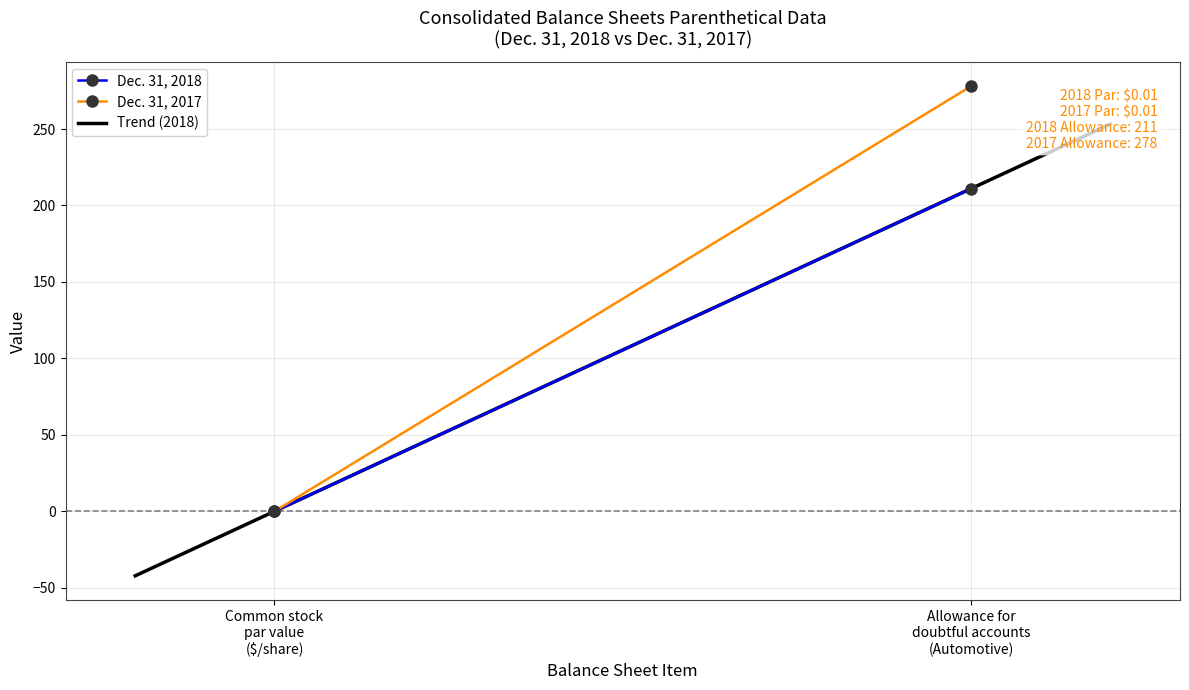

Which series has the largest total across all categories?

Dec. 31, 2017